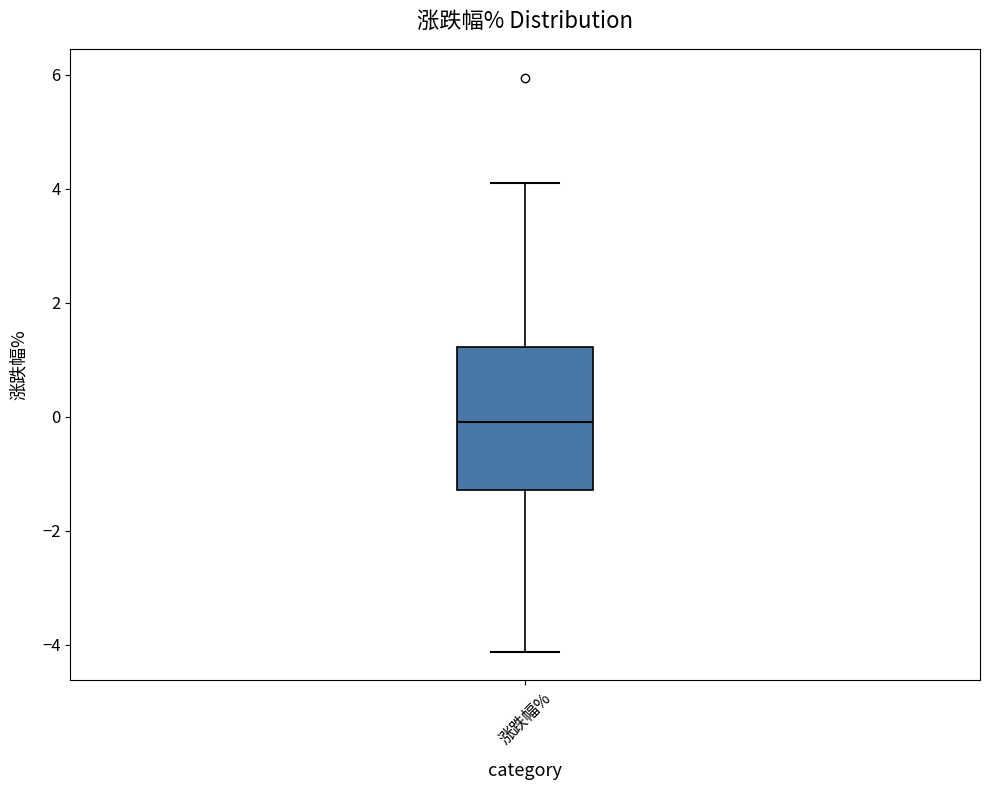

Transcribe this box plot: give where the median line is, the range the box spans, and where the two whiskers end, as read against the y-axis. The values are not printed on the chart, so give them approximately, as read against the axis.

median 0.0, box -1.2 to 1.2, whiskers -4.2 to 4.2